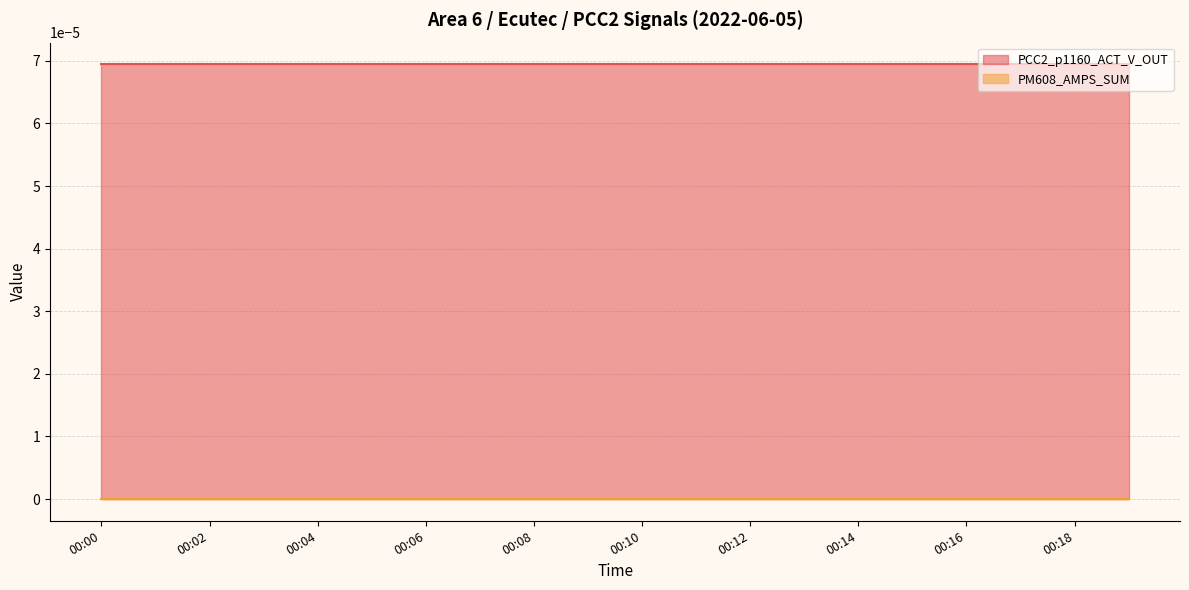

At which label does PM608_AMPS_SUM reach its peak?

00:00